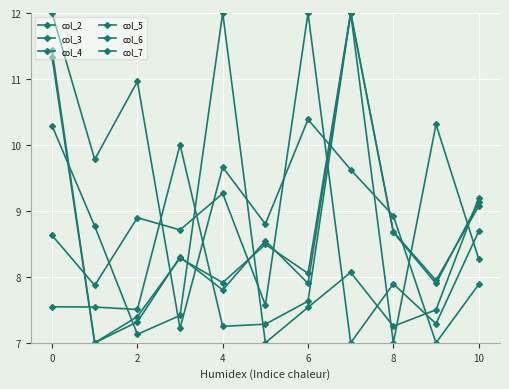

How many intersections are there between col_7 and col_5?

5